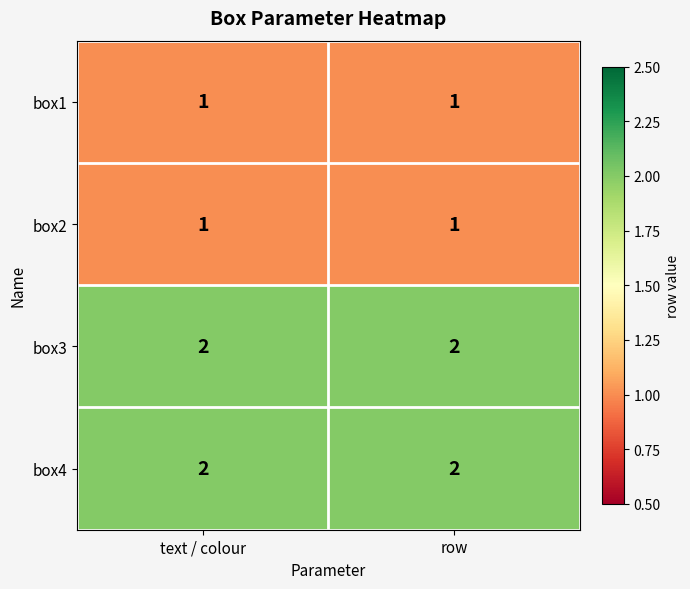

Is the value of box2 at row greater than the value of box3 at row?

No